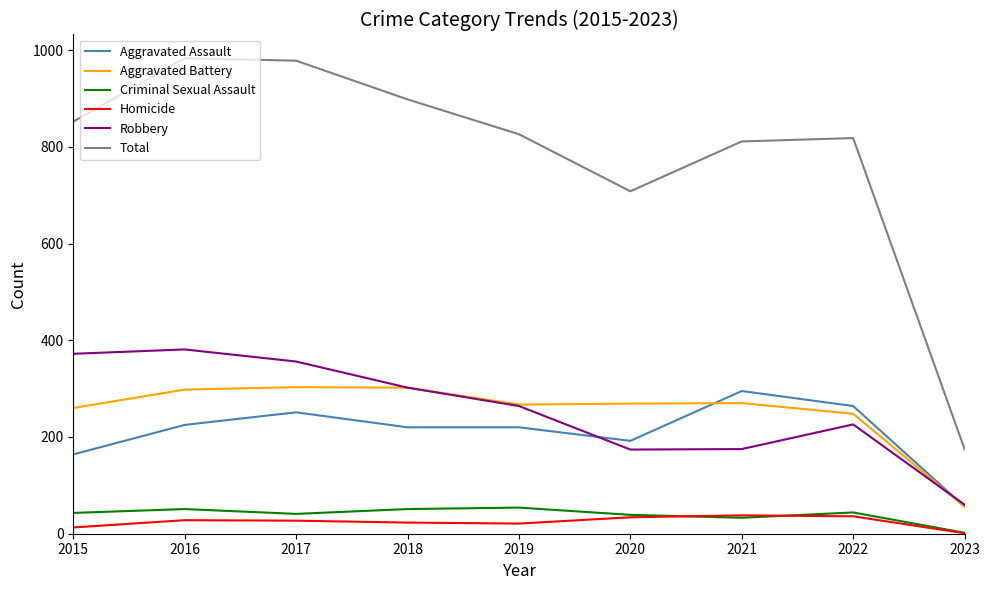

What is the average value of the Aggravated Assault series?

210